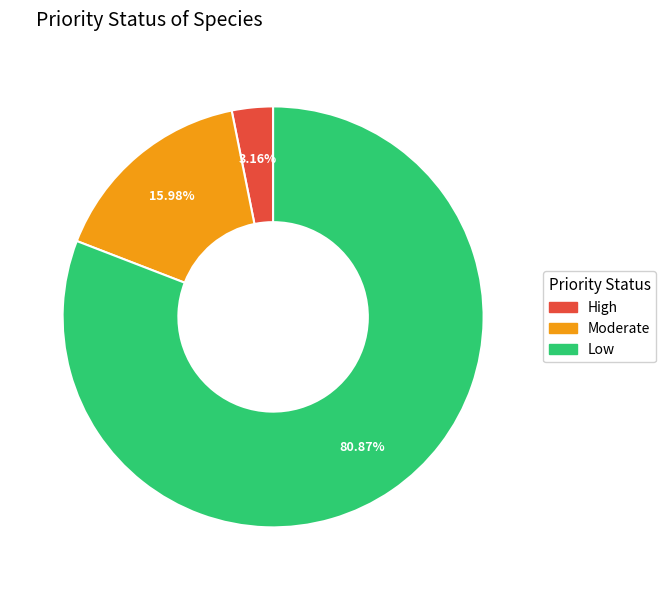

What is the ratio of the value at Moderate to the value at Low?

0.2